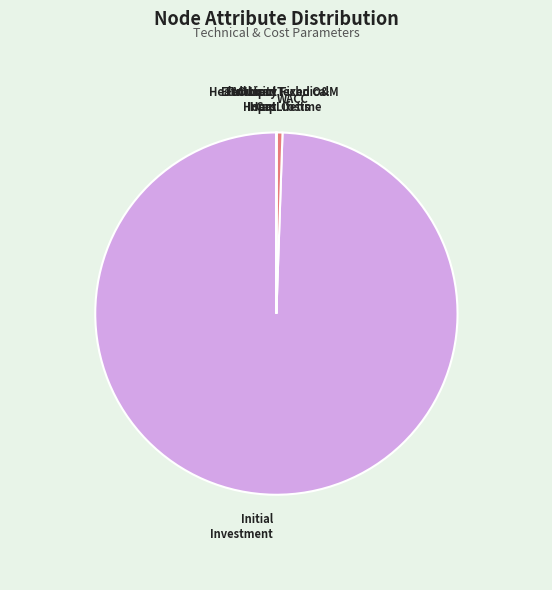

Is there a majority slice in this chart?

Yes